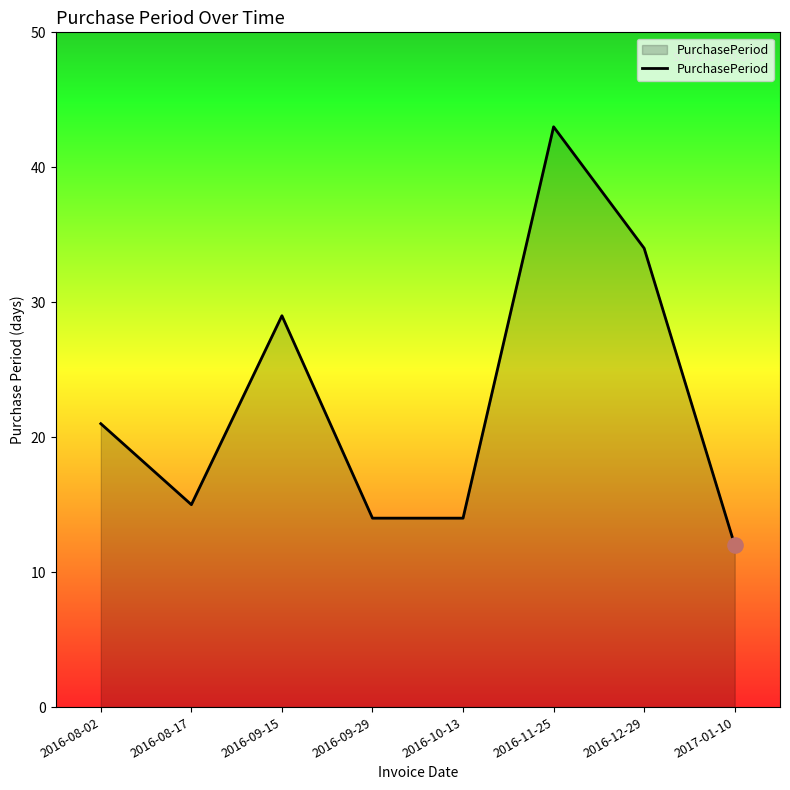

Between 2017-01-10 and 2016-10-13, which is larger?

2016-10-13